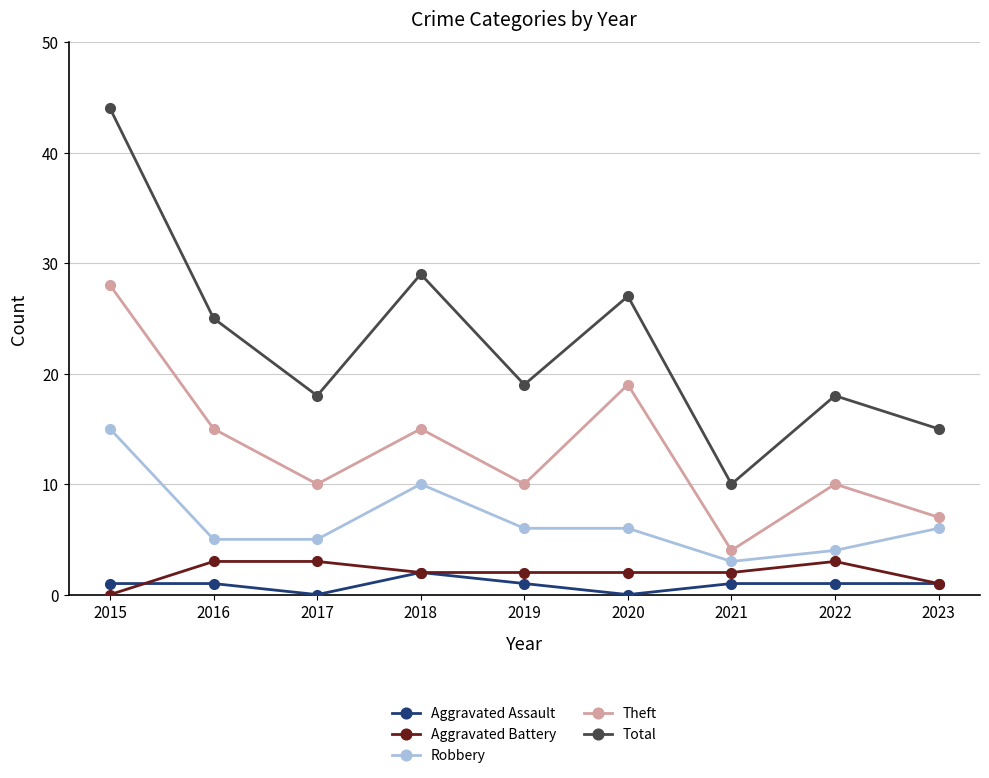

What is the sum of all Aggravated Assault values?

8